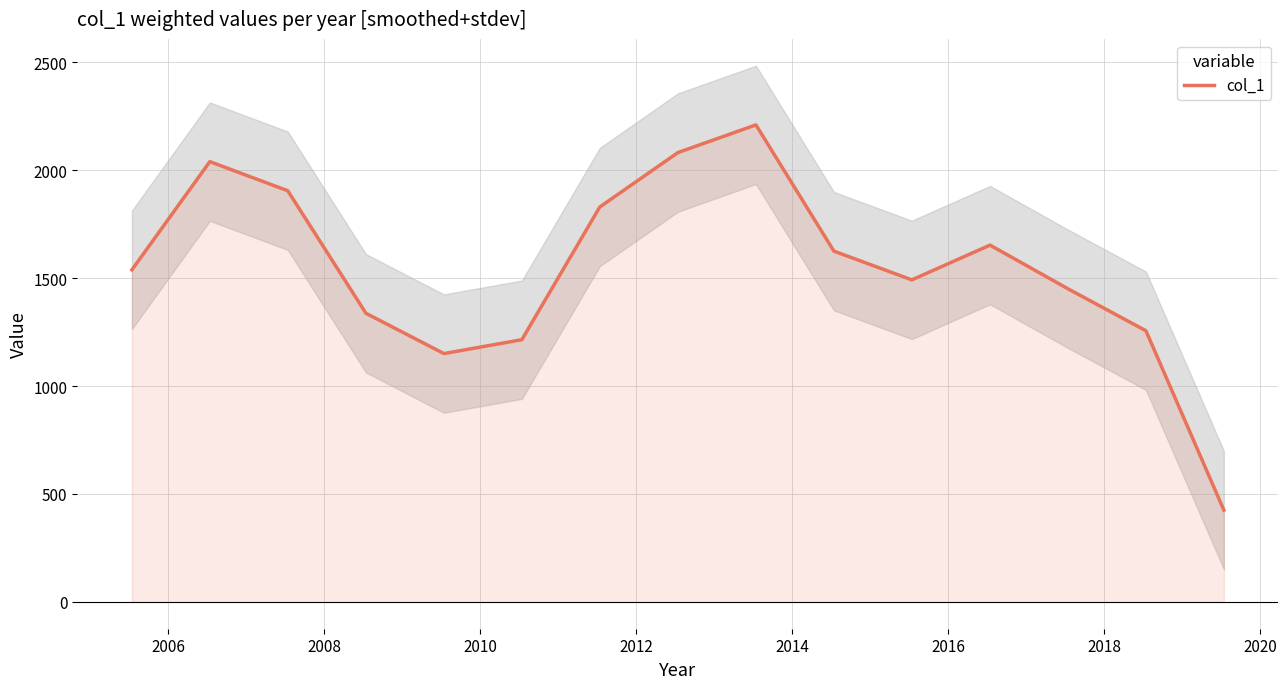

Does the chart display data point markers on the line(s)?

No